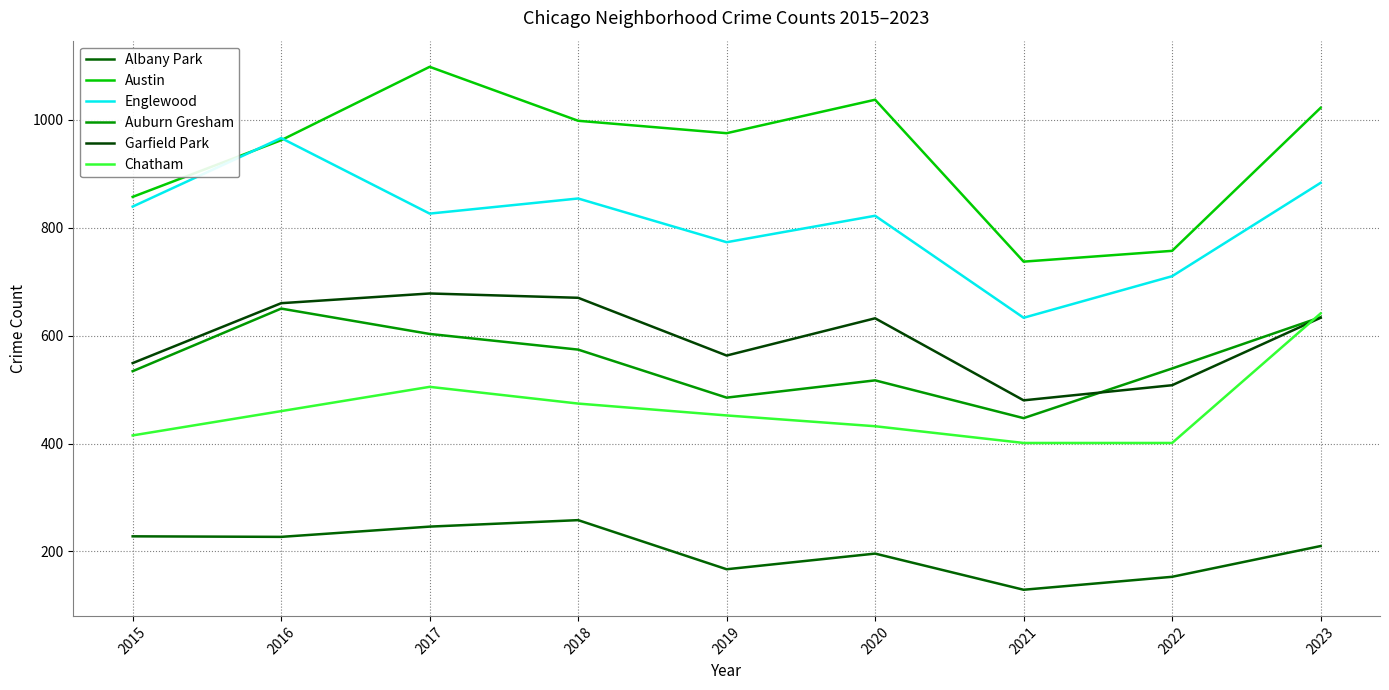

List the series in order of their peak value, lowest first.

Albany Park, Chatham, Auburn Gresham, Garfield Park, Englewood, Austin